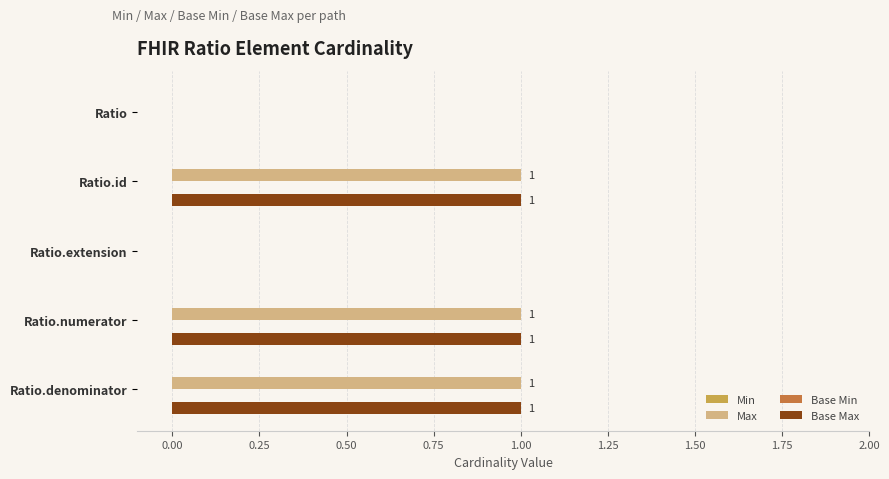

Is the value of Base Max at Ratio greater than the value of Max at Ratio.id?

No